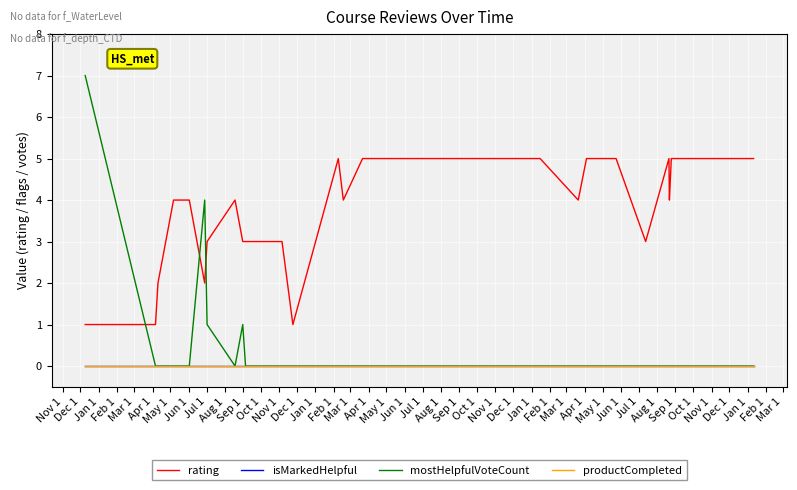

Does the chart have visible grid lines?

Yes